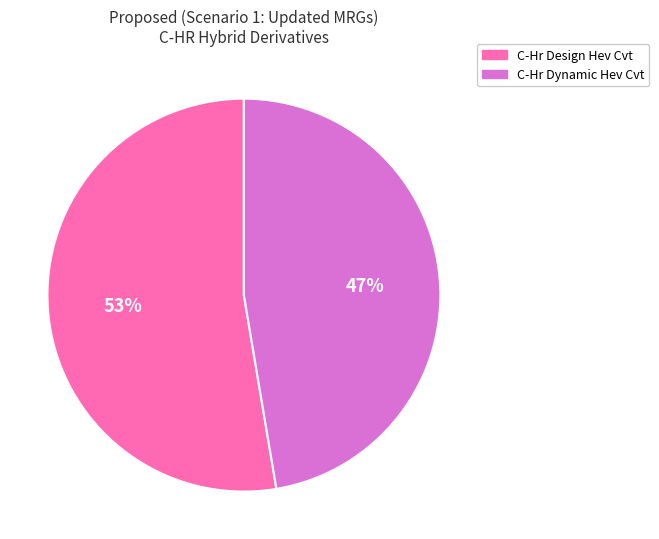

Is C-Hr Dynamic Hev Cvt the majority of the pie?

No